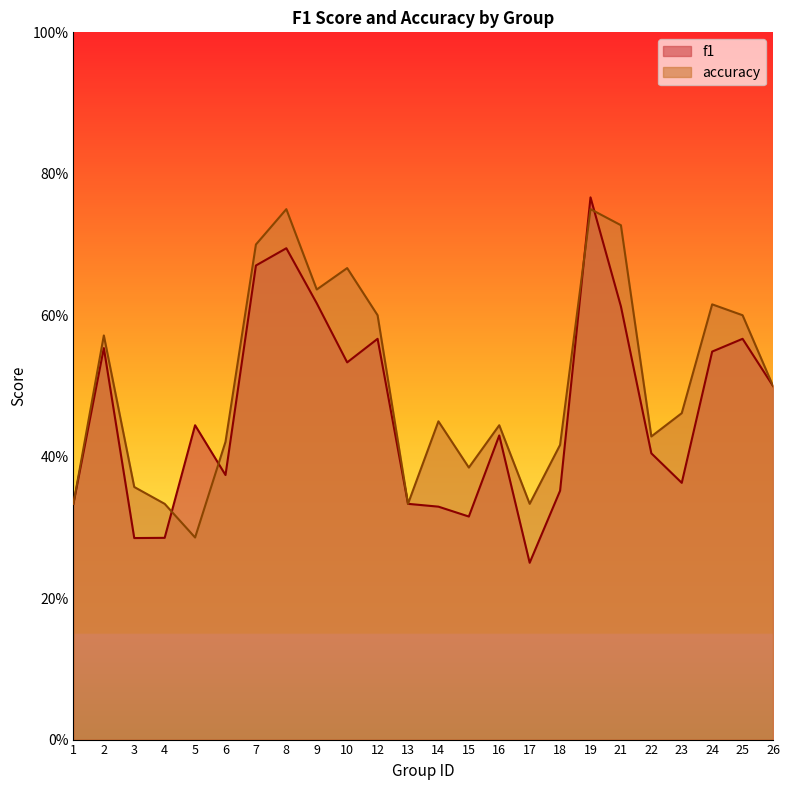

Which series changed the most between 13 and 21?

accuracy